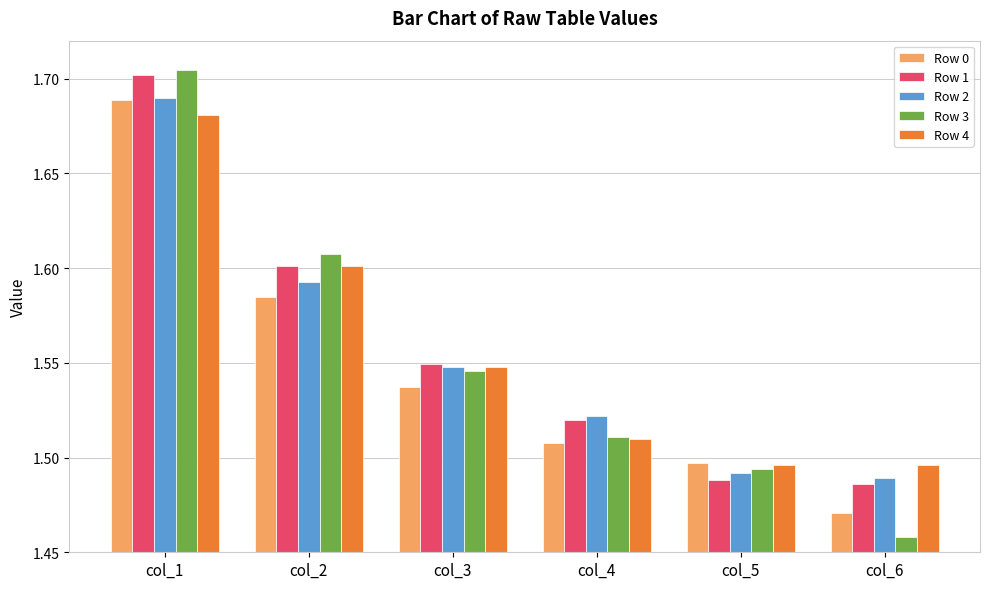

Which series has the widest spread of values?

Row 3